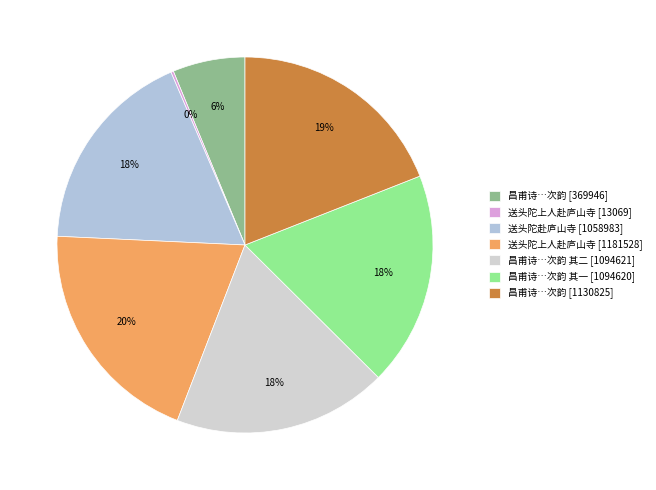

What is the smallest slice in the pie chart?

送头陀上人赴庐山寺